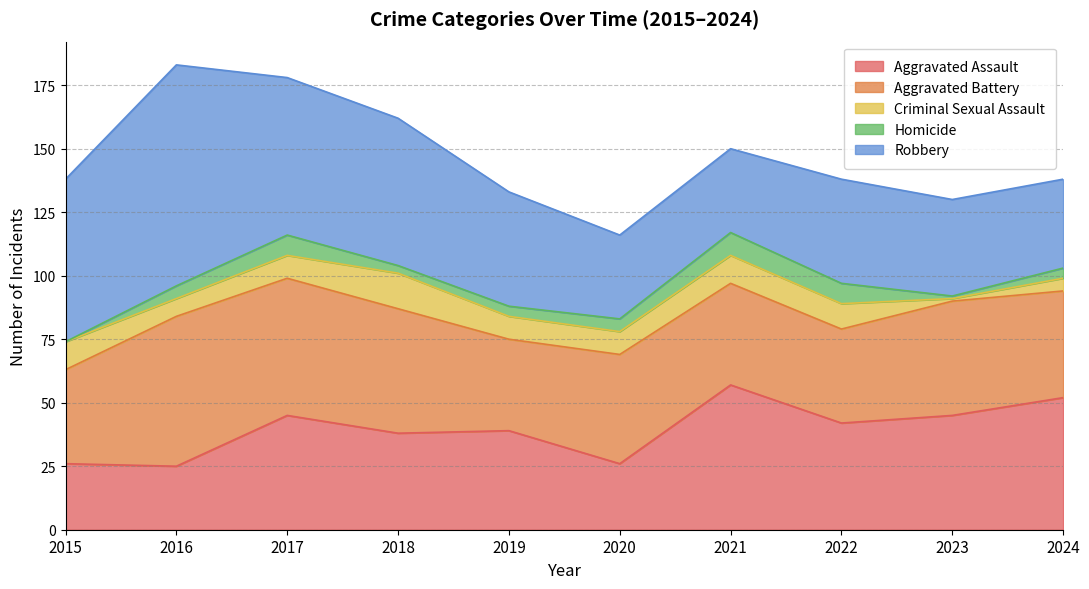

What is the total value across all series at 2024?

138